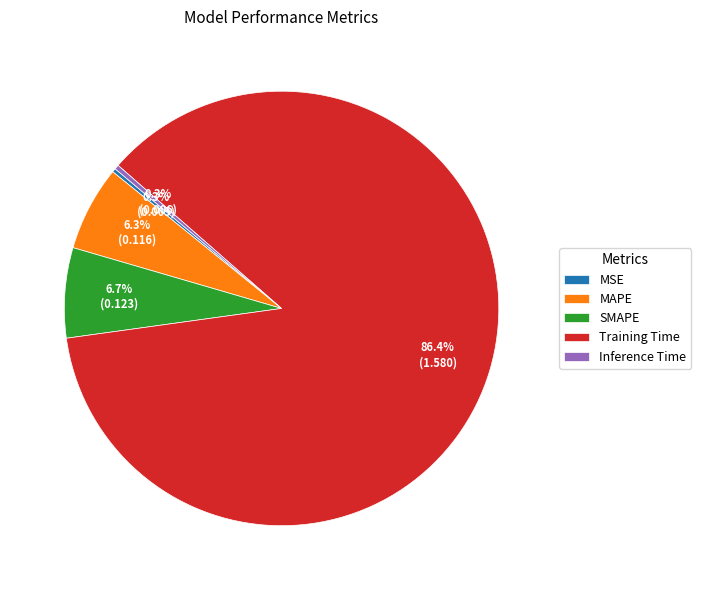

Is it true that Training Time is 86% of the pie?

True